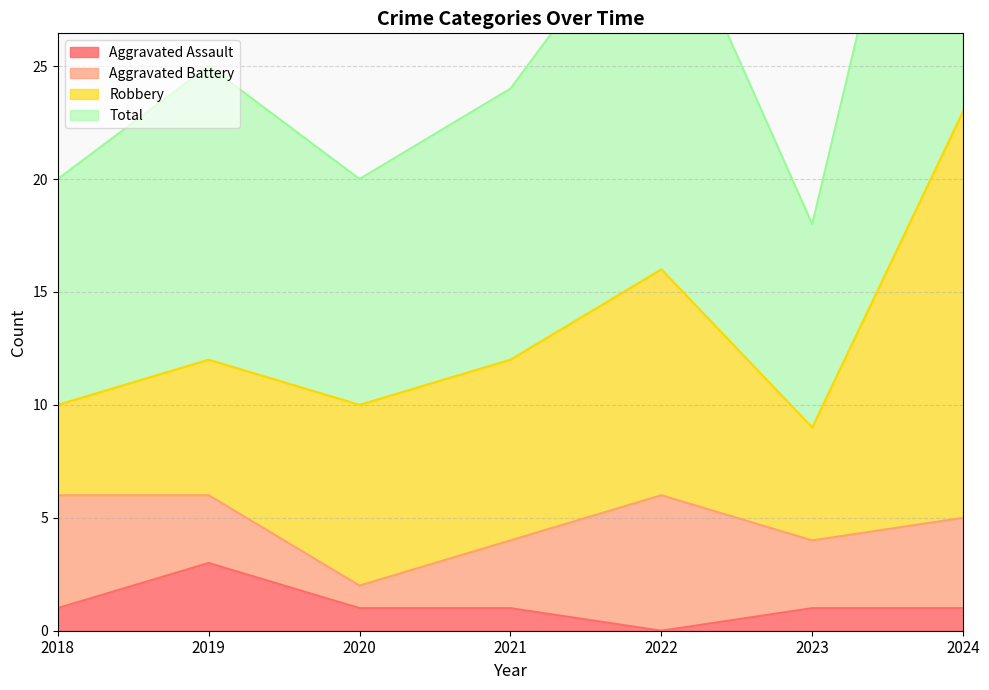

The Aggravated Assault series shows 0 at 2024. True or false?

False